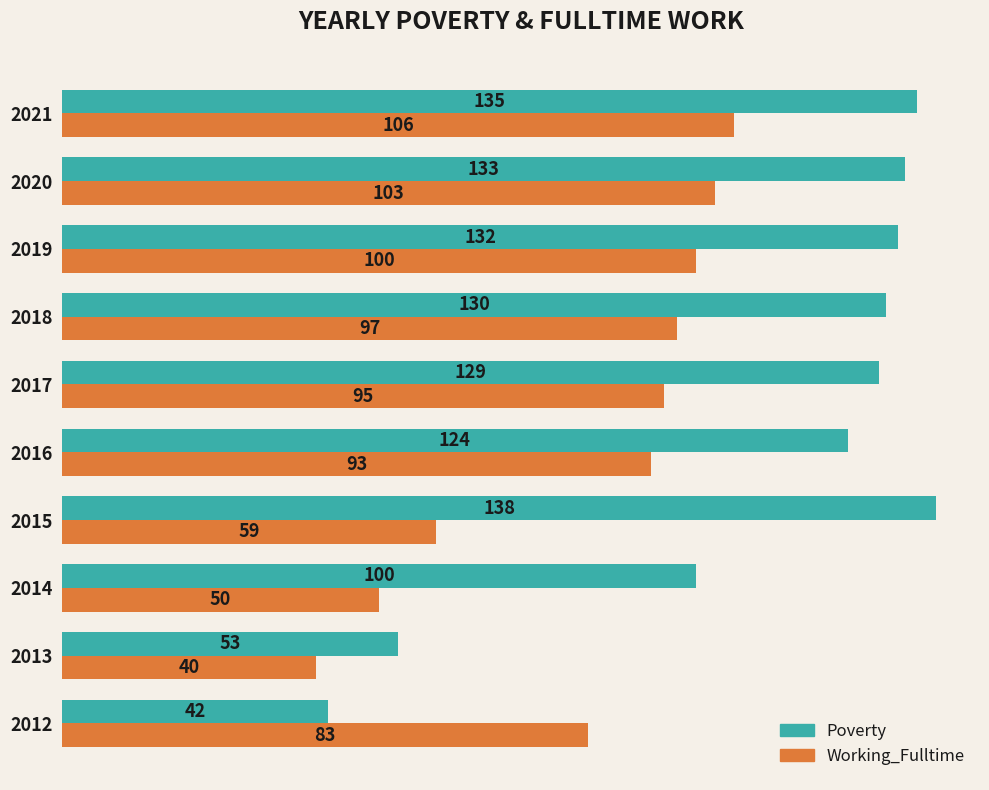

What is the difference between the highest and lowest values at 2019?

32